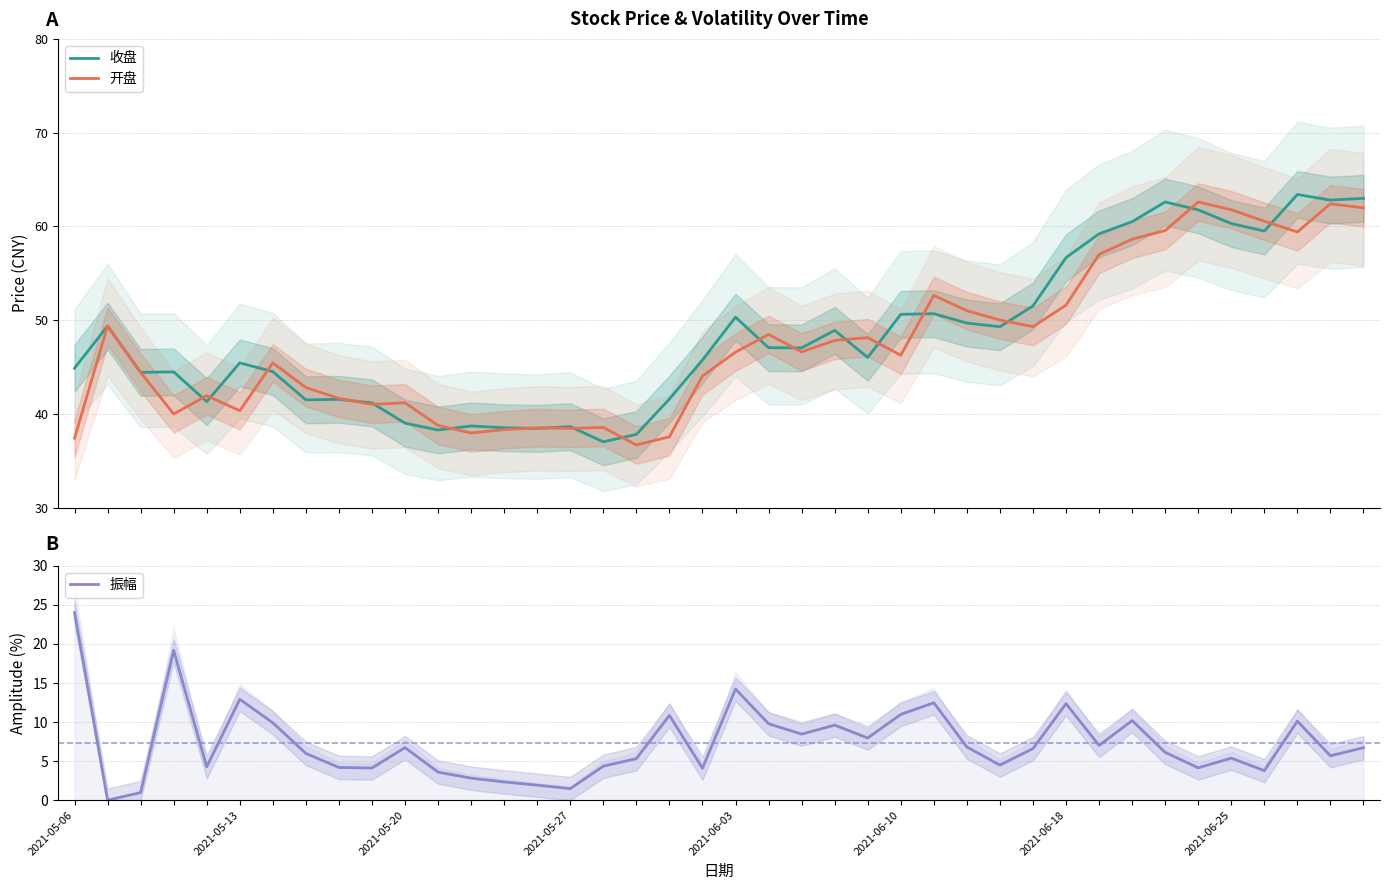

What are all the series names shown in the legend?

收盘, 开盘, 振幅